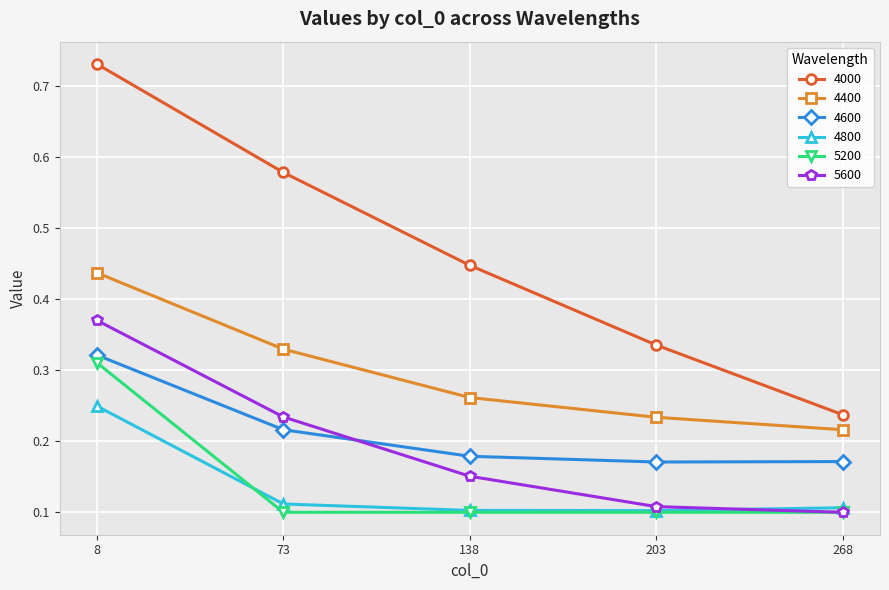

What is the total value across all series at 73?

1.6